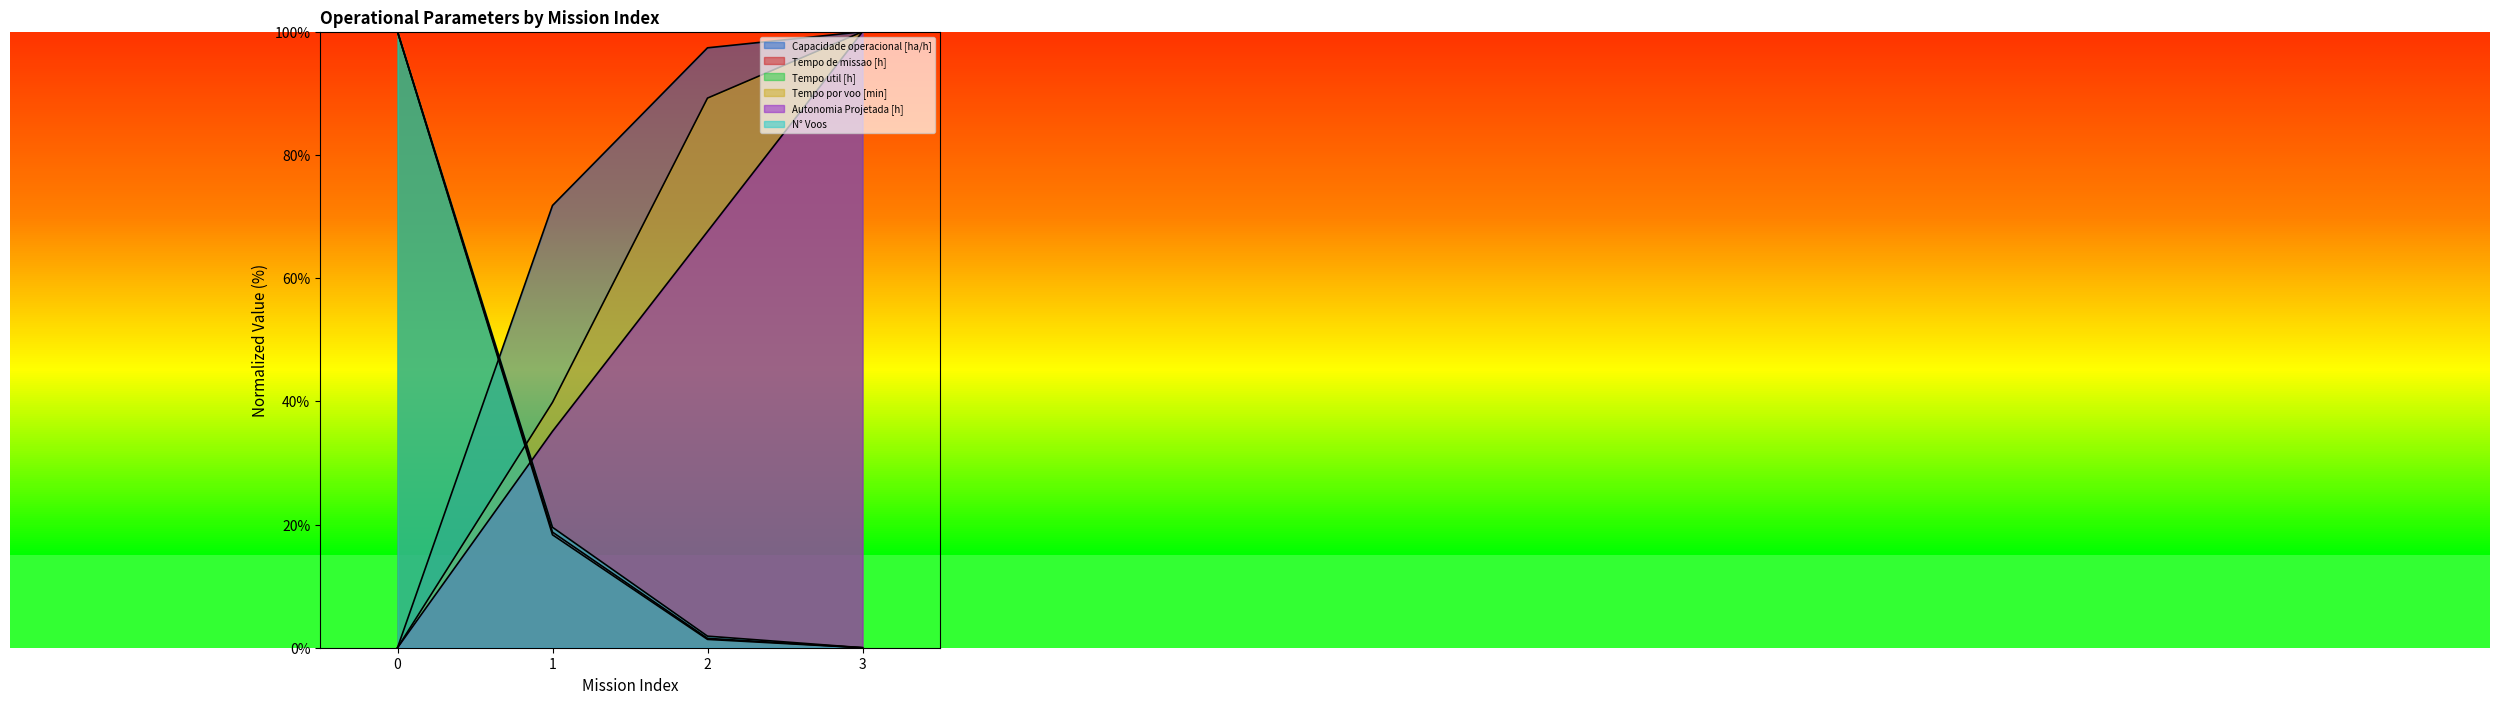

The Capacidade operacional [ha/h] series shows 124.6 at 1. True or false?

False